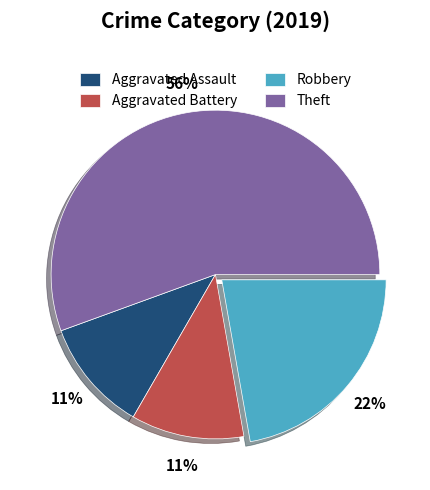

What is the ratio of the value at Robbery to the value at Theft?

0.4